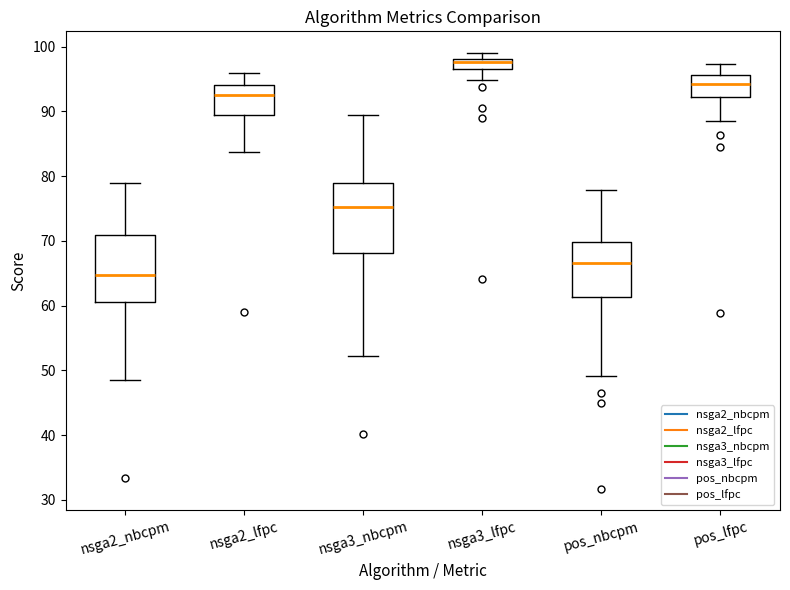

Where does the median line of the box for pos_nbcpm sit on the y-axis? The values are not printed on the chart, so give them approximately, as read against the axis.

67